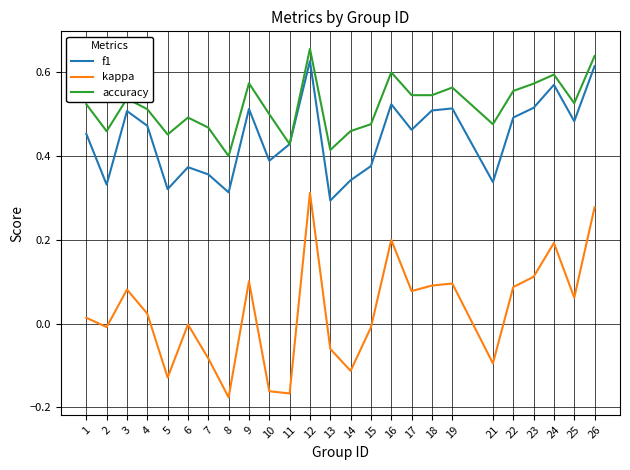

What are all the series names shown in the legend?

f1, kappa, accuracy